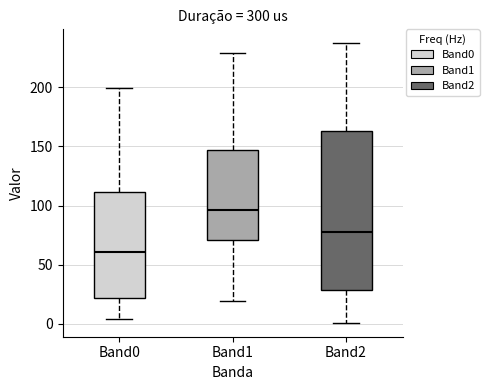

Which box's median line is the lowest?

Band0